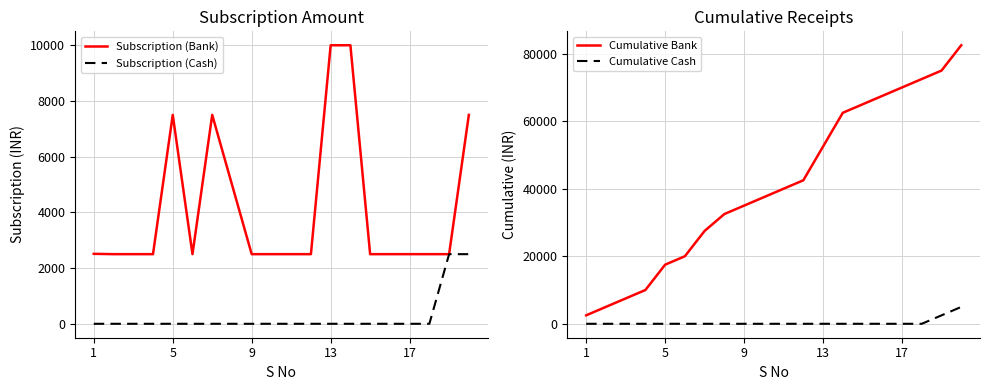

Where does the Cumulative Bank series first go above 40012?

11